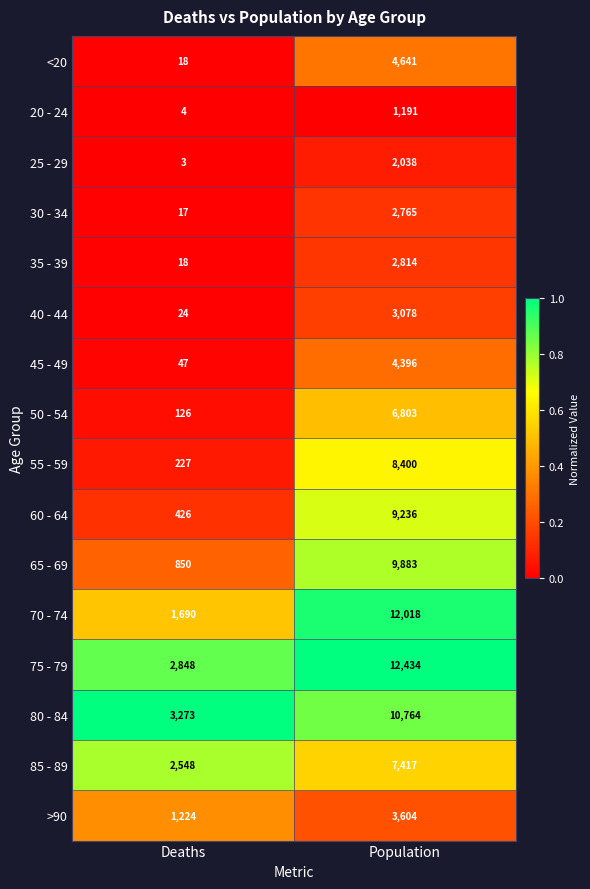

What is the difference between the maximum and minimum values in the 80 - 84 series?

7491